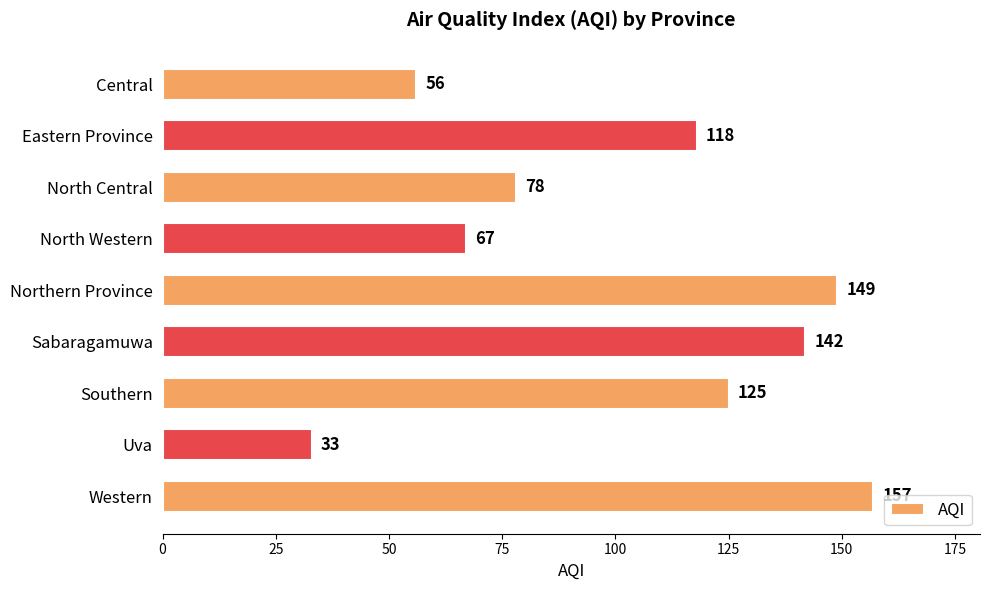

List the labels in order of value, largest first.

Western, Northern Province, Sabaragamuwa, Southern, Eastern Province, North Central, North Western, Central, Uva